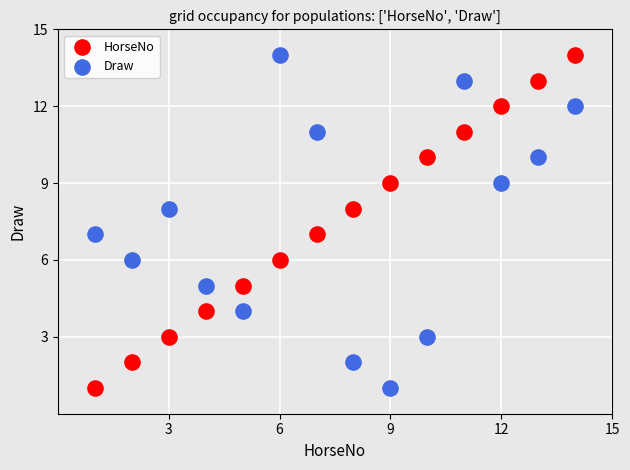

Across all data points, what is the range of X values (max minus min)?

13